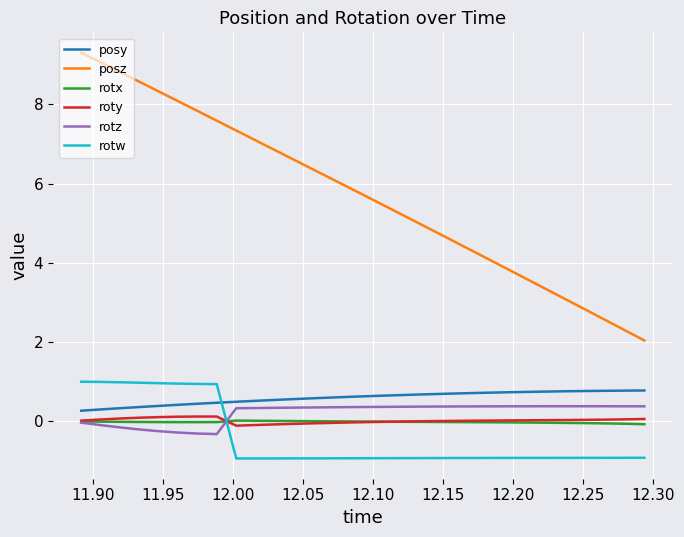

True or false: roty and posz intersect in this chart.

False